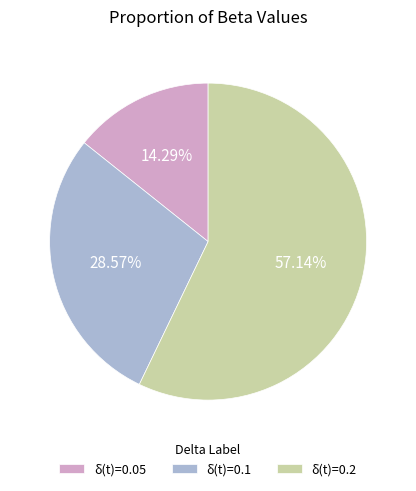

To the nearest percent, what percentage of the pie is δ(t)=0.05?

14%